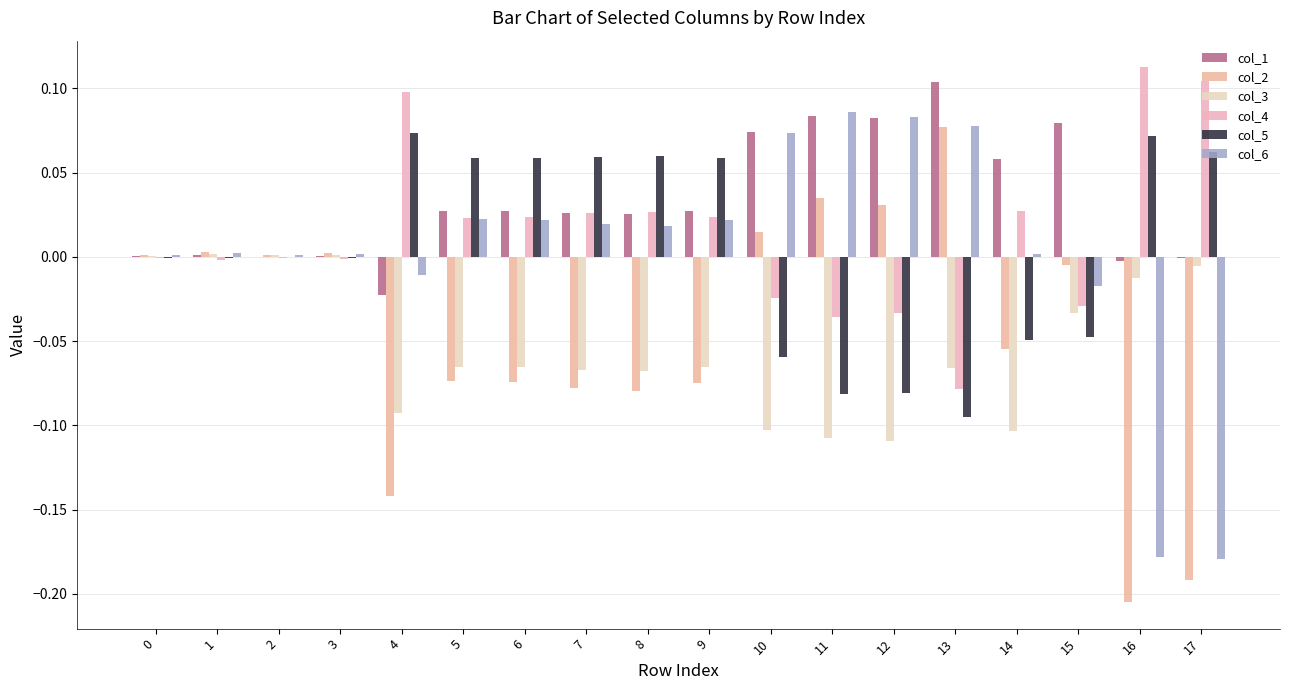

Count the number of categories in the chart.

18